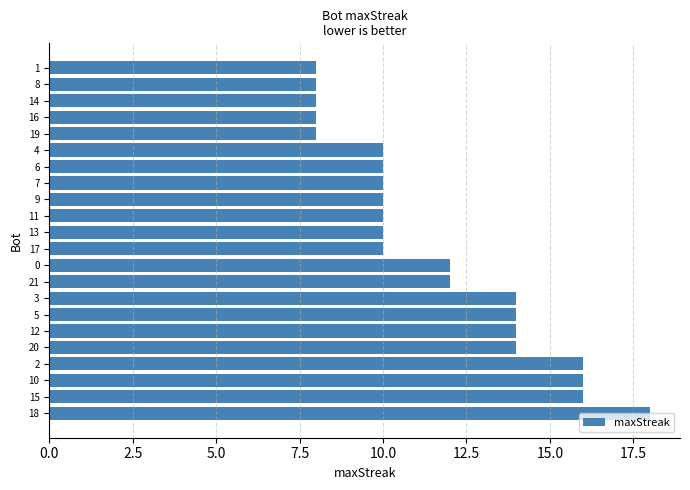

Reading top to bottom, what are all the values shown in this chart?

8	8	8	8	8	10	10	10	10	10	10	10	12	12	14	14	14	14	16	16	16	18